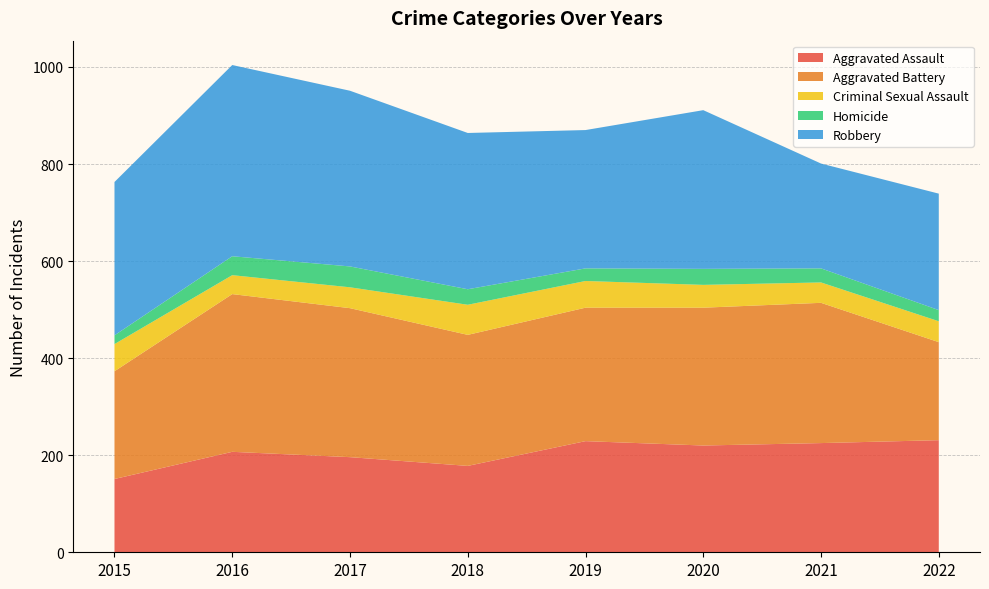

Reading right to left, list all the values displayed in this chart.

Aggravated Assault: 231	225	220	229	178	196	207	151
Aggravated Battery: 202	289	284	275	270	307	325	222
Criminal Sexual Assault: 43	42	47	55	62	43	39	56
Homicide: 23	29	33	26	32	43	39	18
Robbery: 240	216	327	285	322	362	394	316